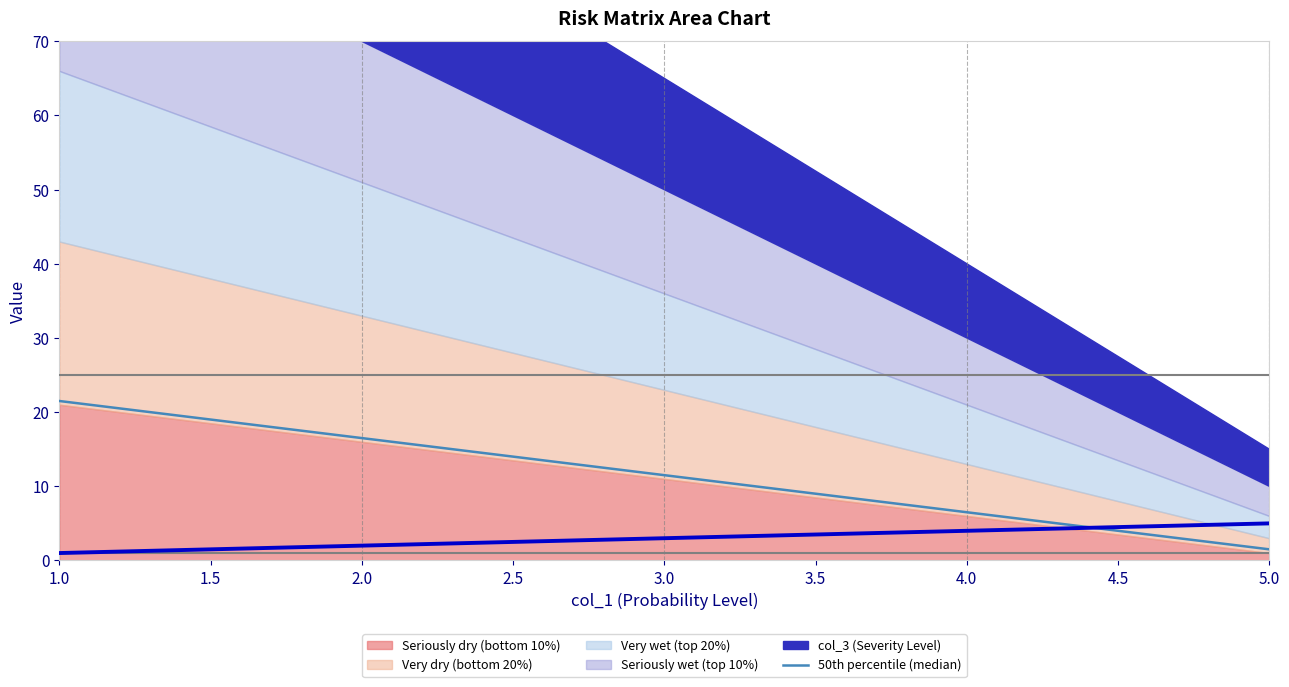

Where does the 50th percentile (median) series first go above 11?

1.0